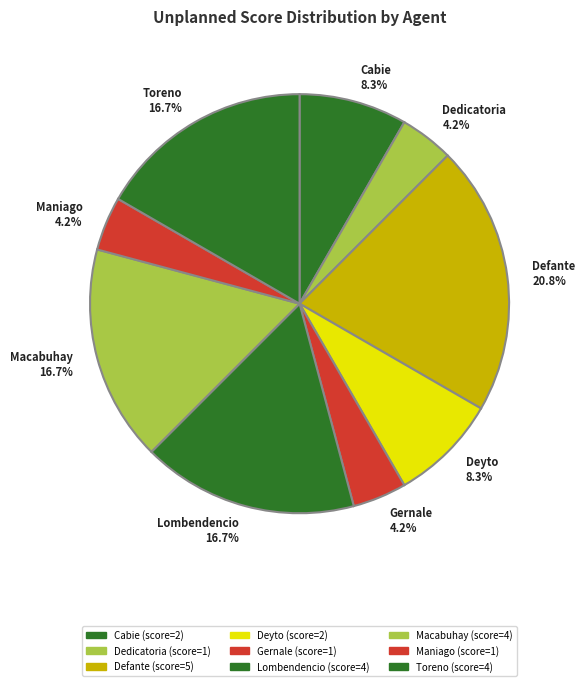

Does Toreno represent more than half of the total?

No